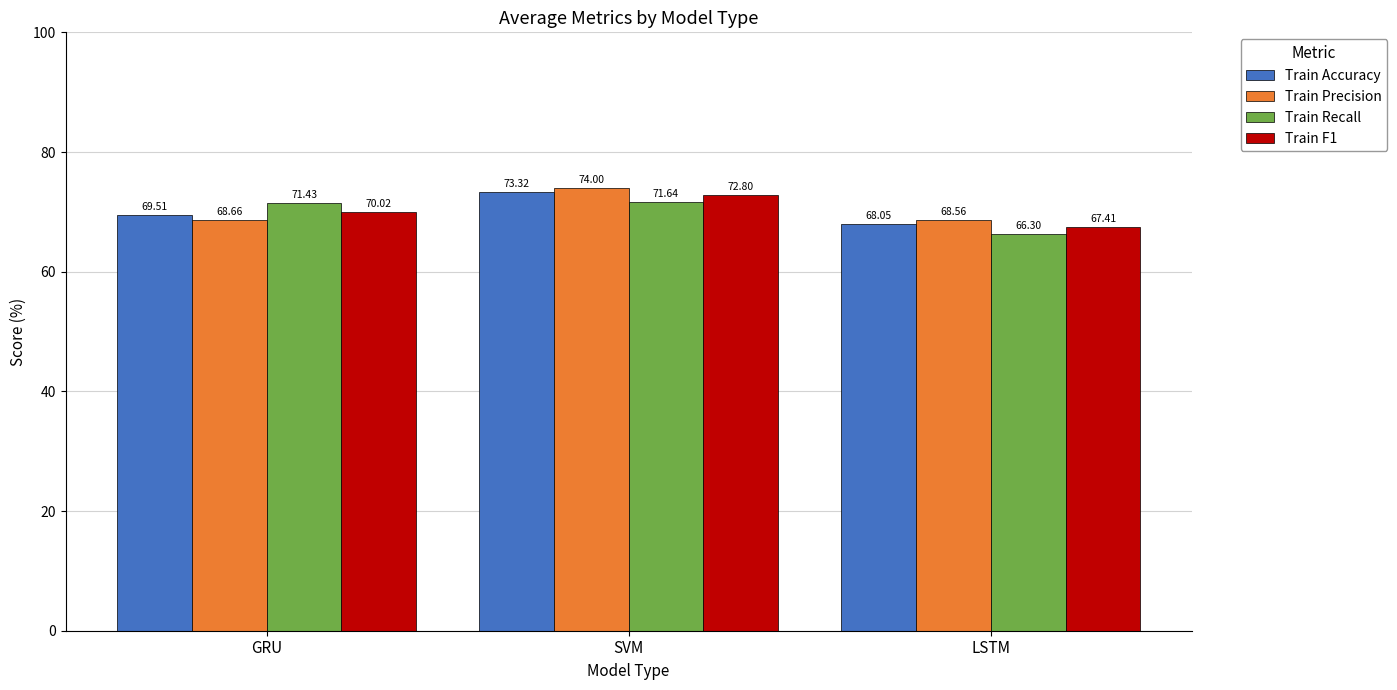

At how many categories does at least one series exceed 0?

3